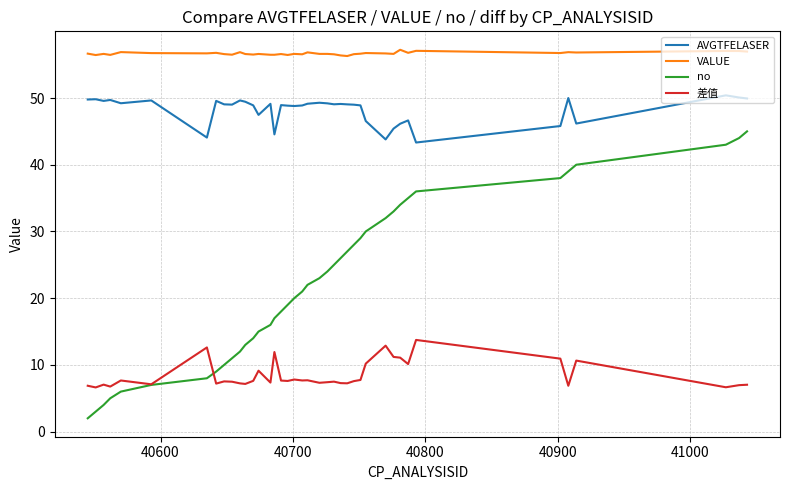

What is the smallest value displayed?

2.0